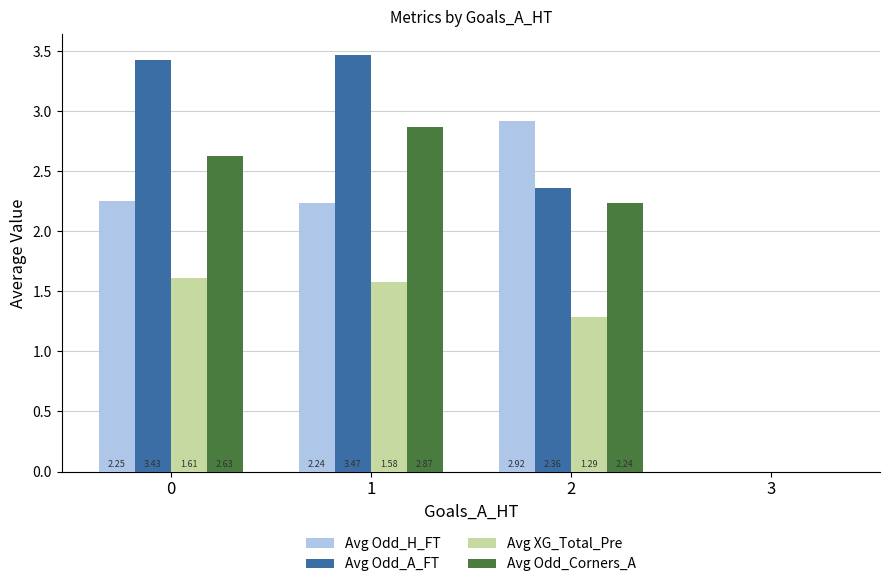

At which label is Avg Odd_H_FT closest to 1?

3